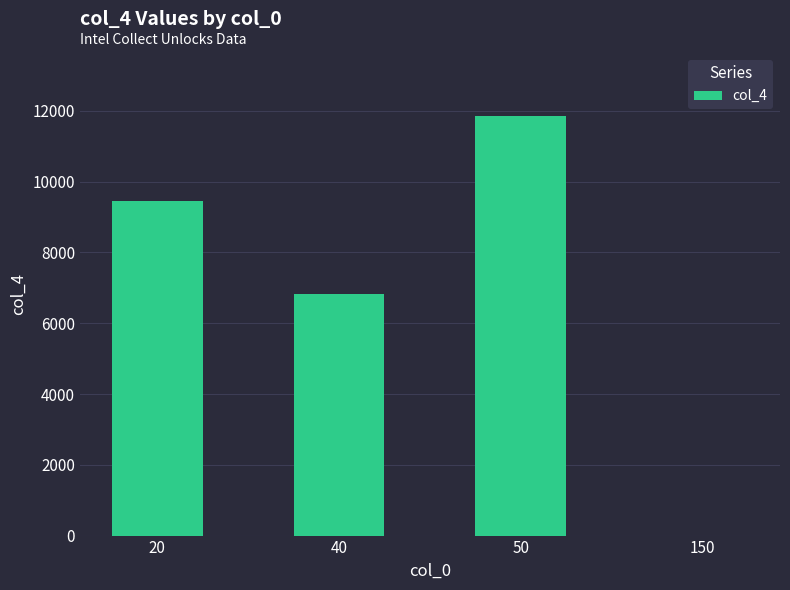

Is it true that the value at 20 is 16255?

False